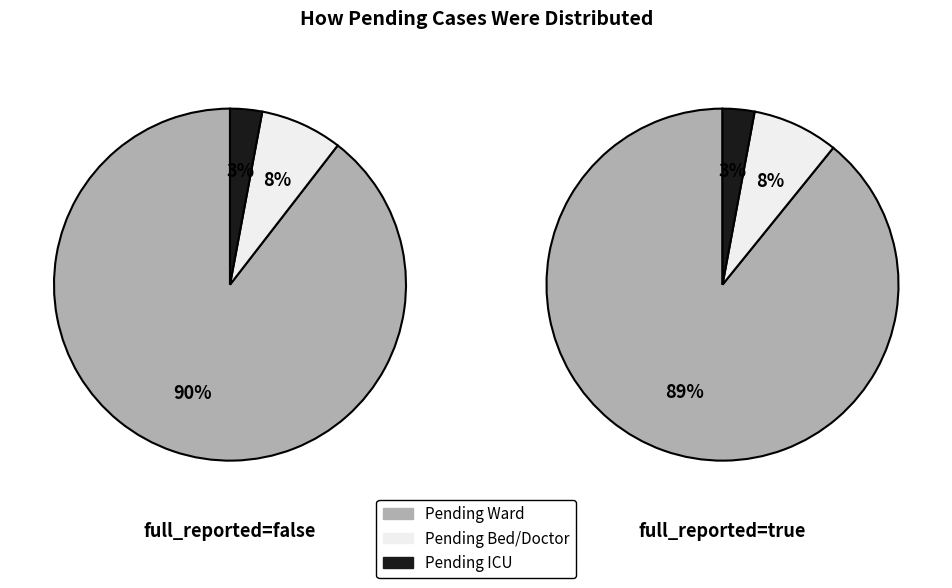

Is the sum of true and false greater than half?

Yes